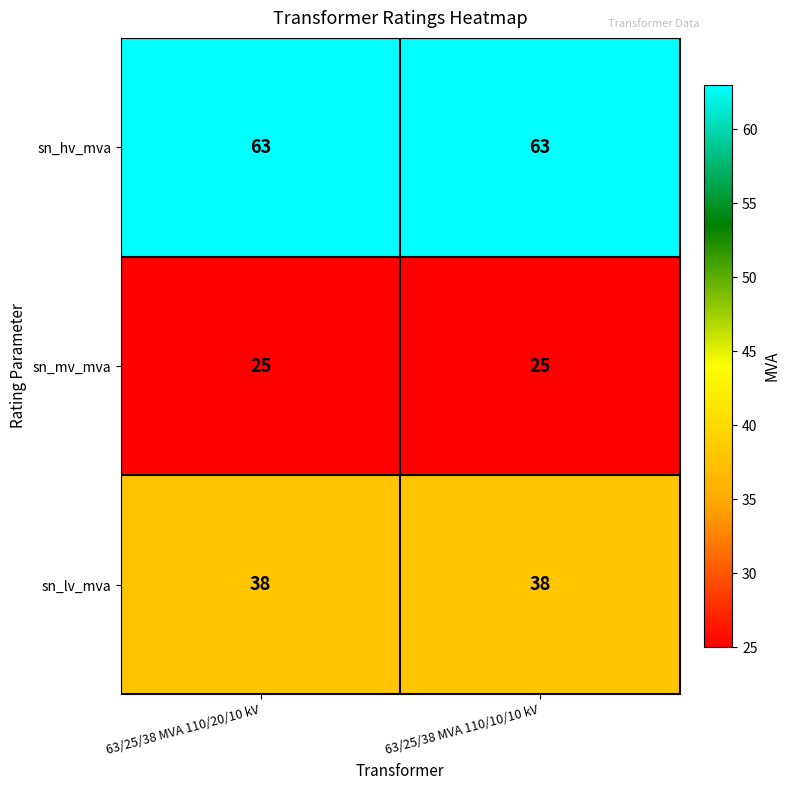

Reading right to left, extract all data points from this chart.

sn_hv_mva: 63	63
sn_mv_mva: 25	25
sn_lv_mva: 38	38